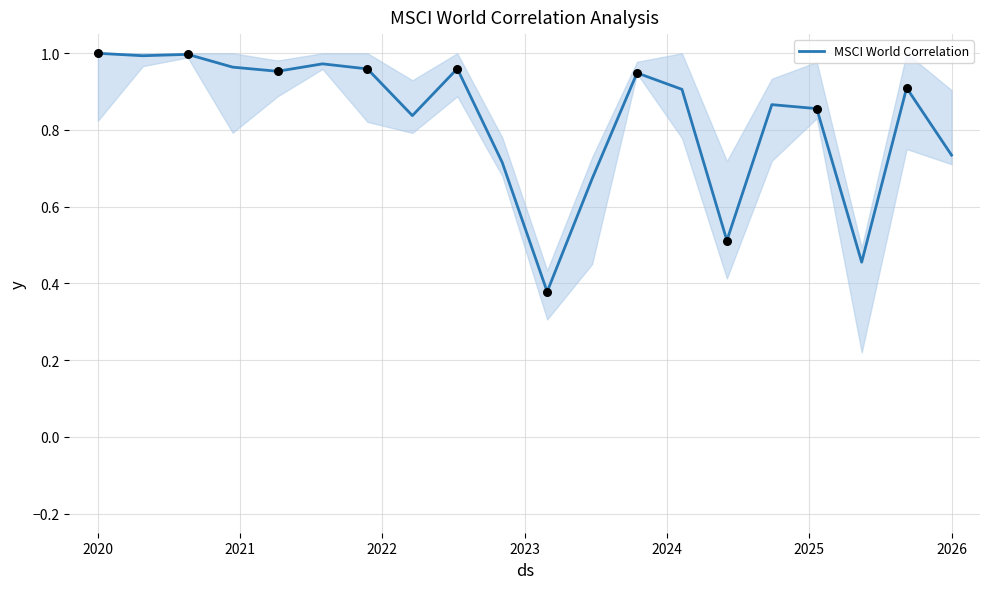

What is the difference between the maximum and minimum values?

0.6